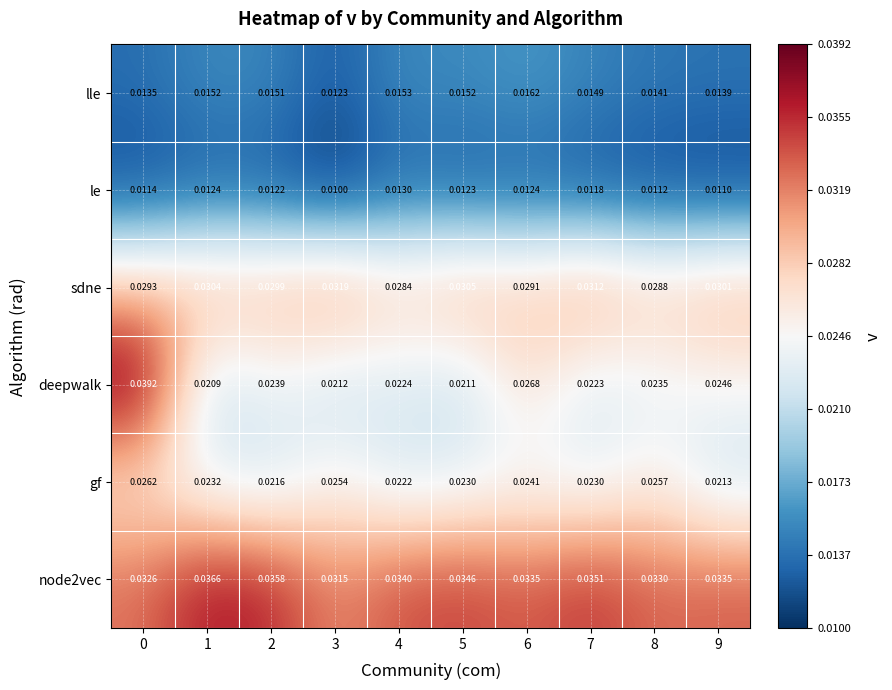

Which series changed the most between 4 and 5?

sdne